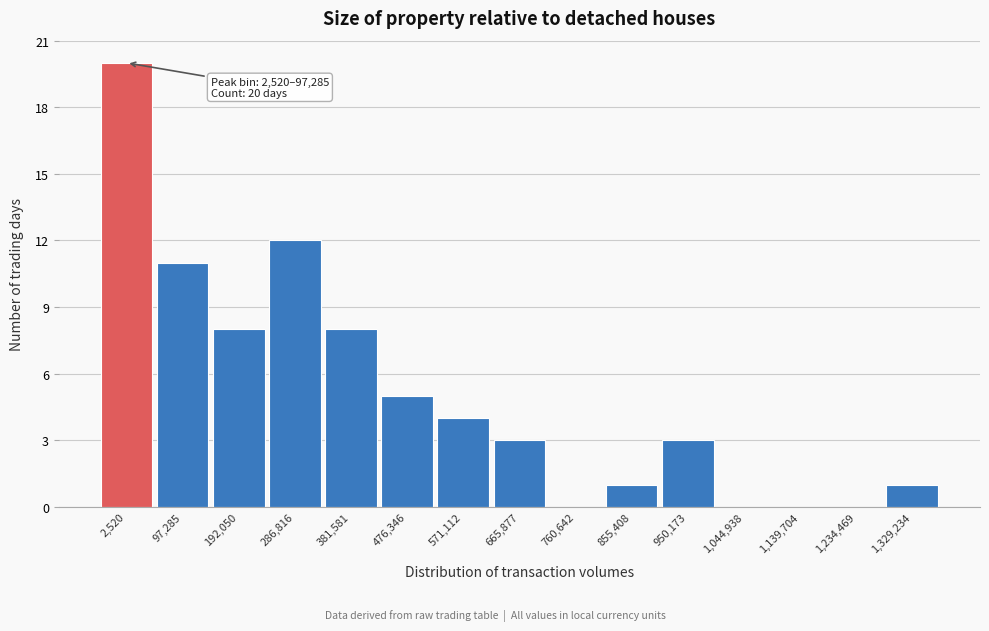

Reading left to right, transcribe all the data shown in this chart.

2,520=20	97,285=11	192,050=8	286,816=12	381,581=8	476,346=5	571,112=4	665,877=3	760,642=0	855,408=1	950,173=3	1,044,938=0	1,139,704=0	1,234,469=0	1,329,234=1